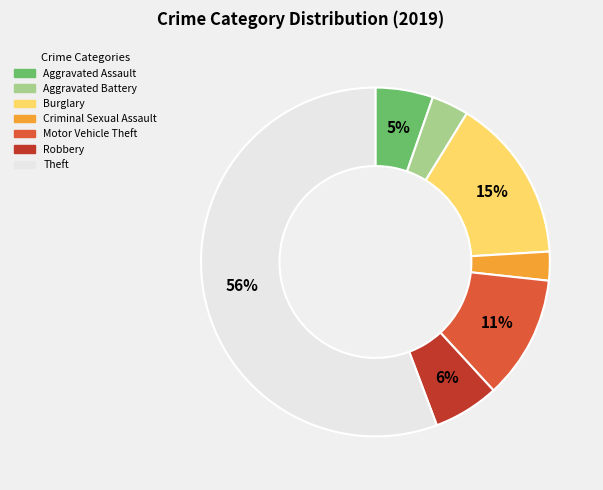

Count the number of slices in the pie.

7